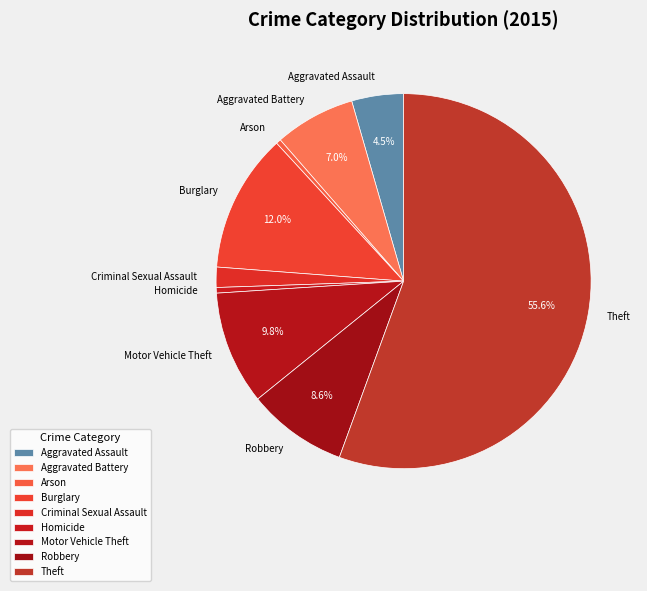

Approximately how many times larger is the value at Aggravated Battery compared to Aggravated Assault?

1.6